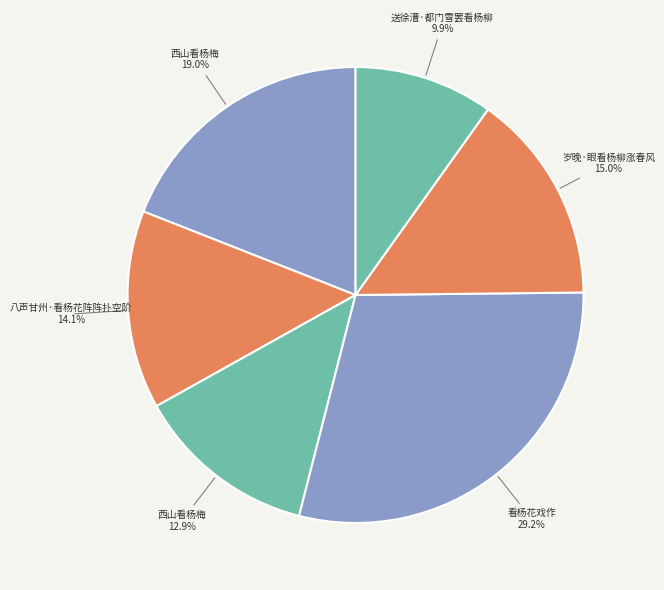

Count the number of slices in the pie.

6